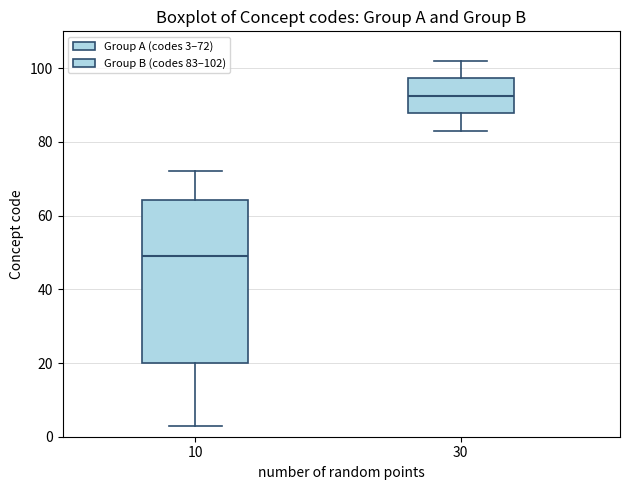

Where is the upper edge of the box at x = 10 on the y-axis? The values are not printed on the chart, so give them approximately, as read against the axis.

64